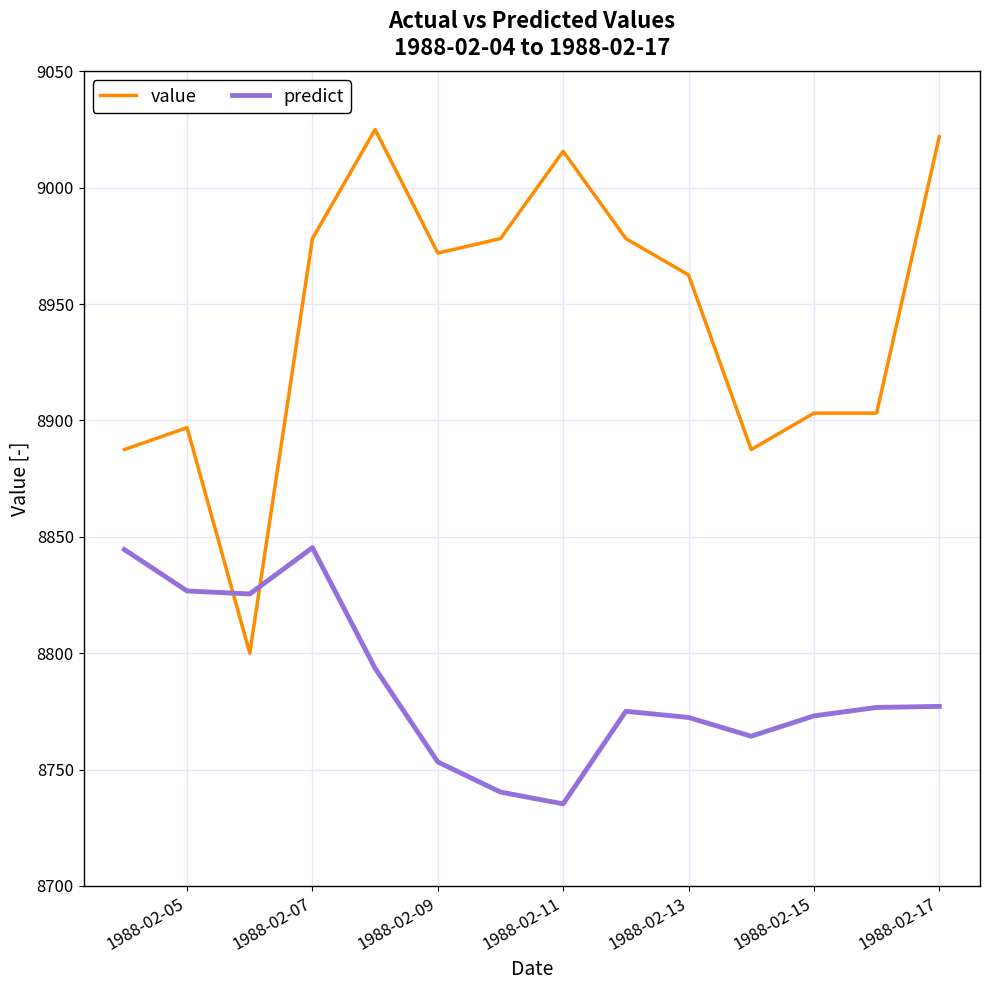

What is the maximum value shown in the chart?

9025.0